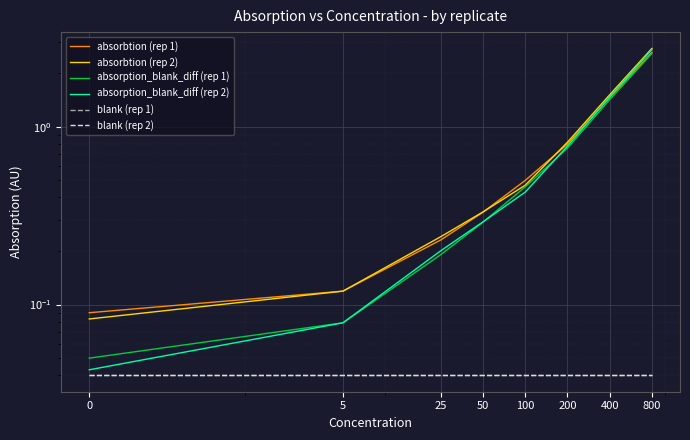

At which label does absorption_blank_diff (rep 1) reach its peak?

800